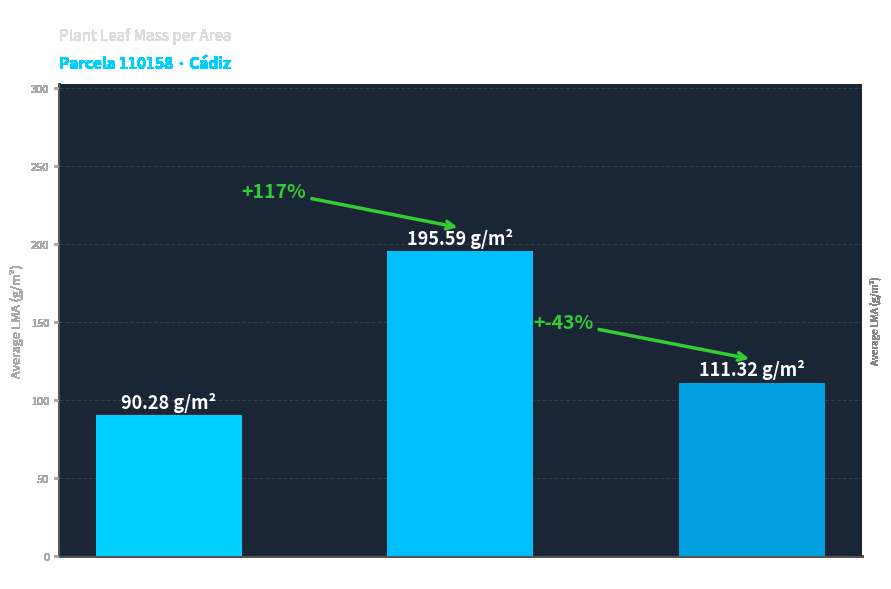

How many categories are shown in the chart?

3